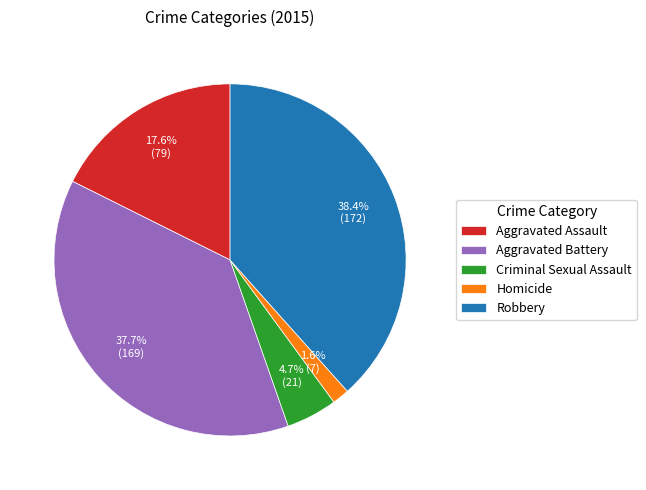

Between Homicide and Aggravated Assault, which is larger?

Aggravated Assault